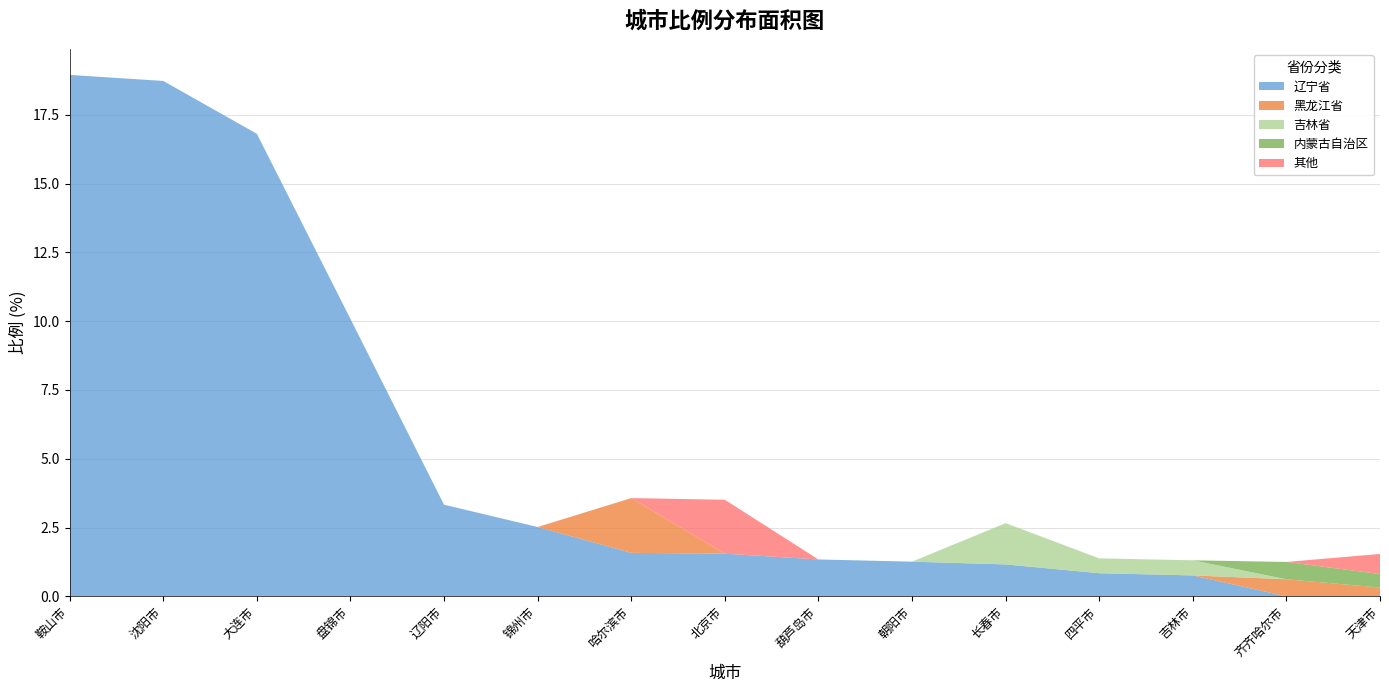

Reading left to right, what are all the values shown in this chart?

辽宁省: 18.9	18.7	16.8	10.1	3.3	2.5	1.6	1.6	1.3	1.3	1.2	0.8	0.8	0.0	0.0
黑龙江省: 0.0	0.0	0.0	0.0	0.0	0.0	2.0	0.0	0.0	0.0	0.0	0.0	0.0	0.6	0.3
吉林省: 0.0	0.0	0.0	0.0	0.0	0.0	0.0	0.0	0.0	0.0	1.5	0.5	0.6	0.0	0.0
内蒙古自治区: 0.0	0.0	0.0	0.0	0.0	0.0	0.0	0.0	0.0	0.0	0.0	0.0	0.0	0.6	0.5
其他: 0.0	0.0	0.0	0.0	0.0	0.0	0.0	2.0	0.0	0.0	0.0	0.0	0.0	0.0	0.7